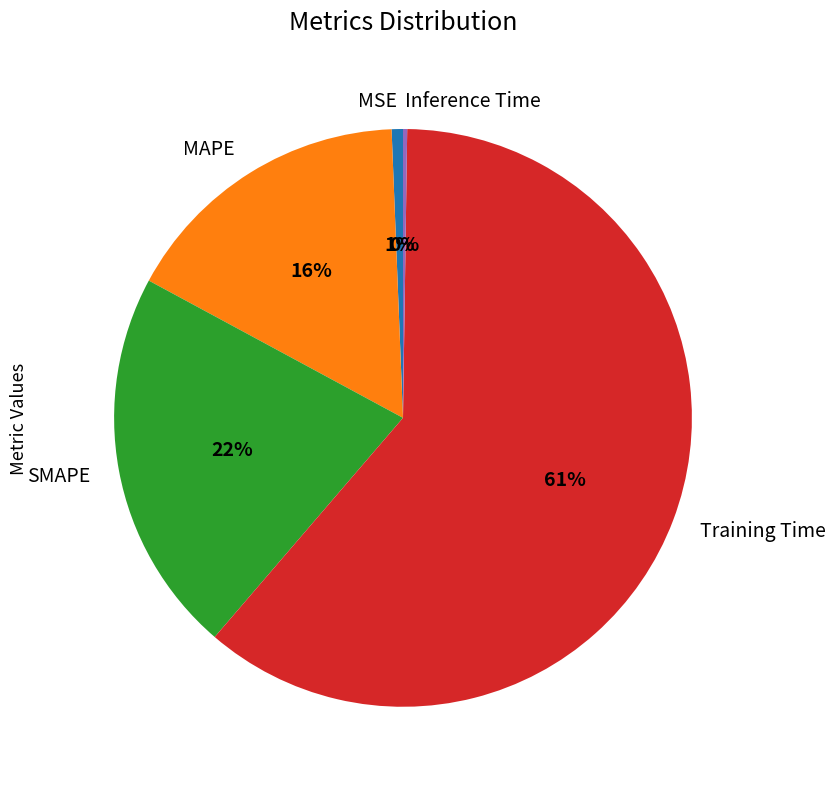

Which slice represents more than half of the pie?

Training Time